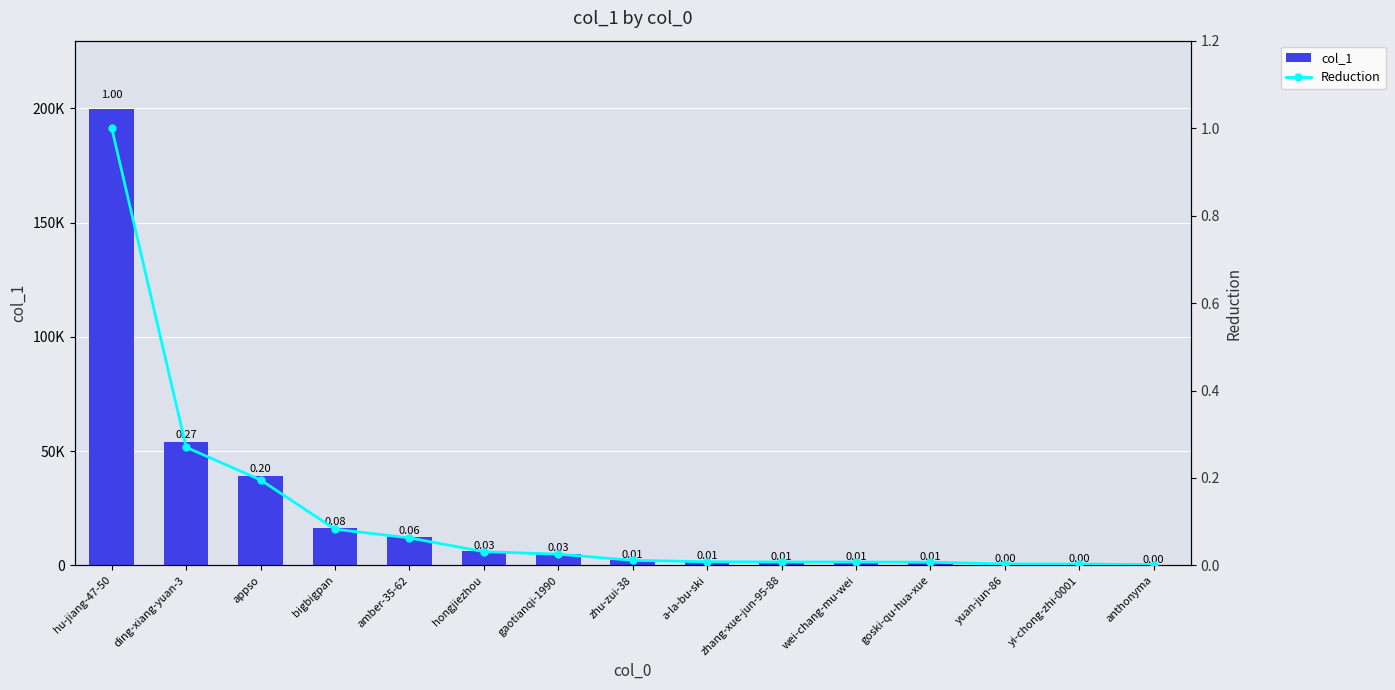

What is the difference between the highest and lowest values at bigbigpan?

16536.9